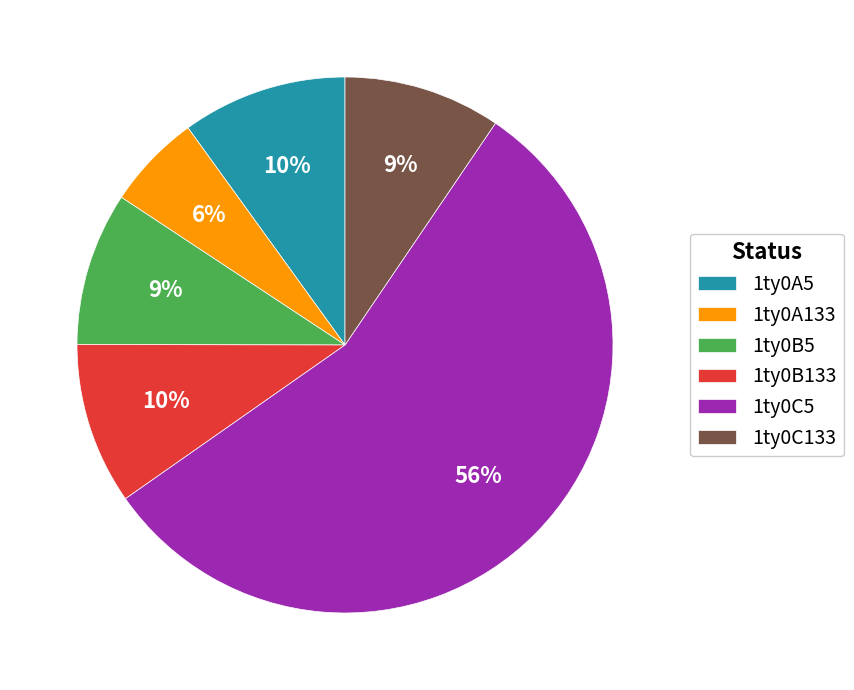

Is it true that 1ty0B133 is 1% of the pie?

False